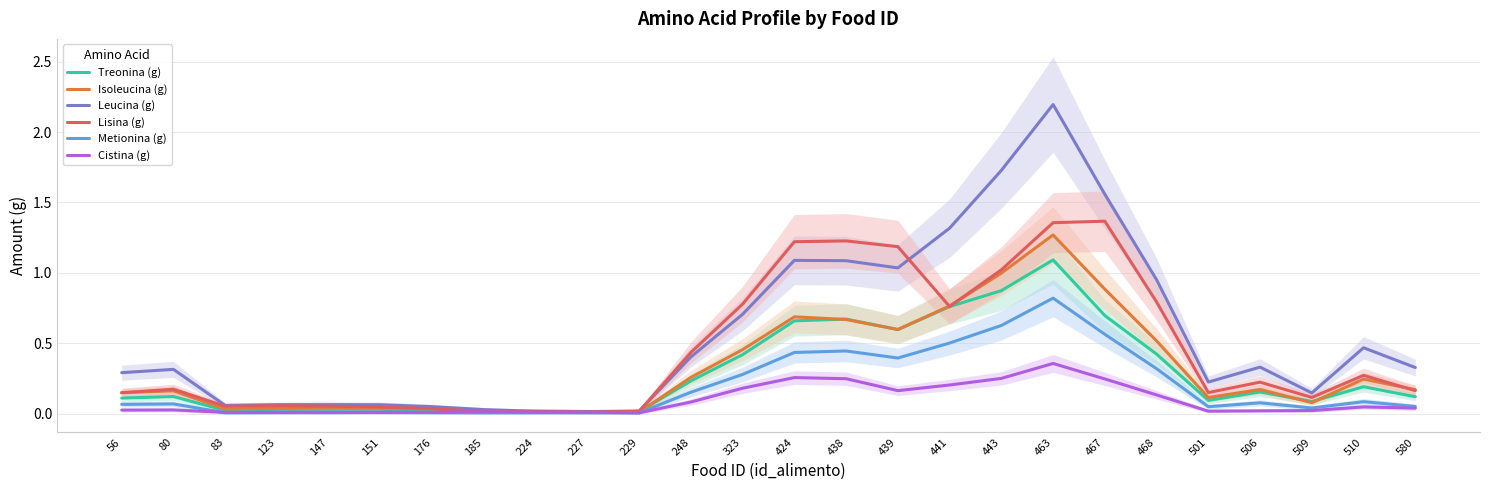

True or false: Cistina (g) has a value of 0.0 at 227.

True